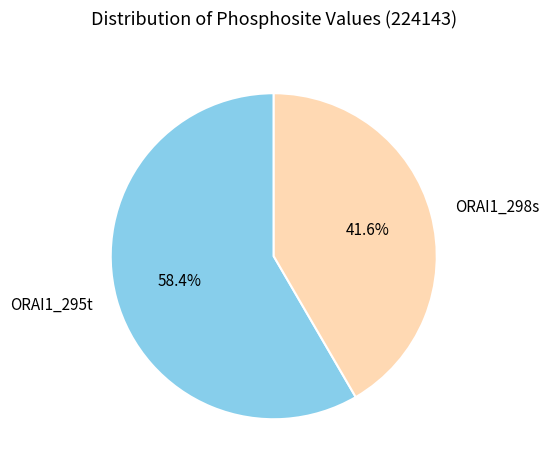

What percentage is the ORAI1_295t slice, to the nearest percent?

58%